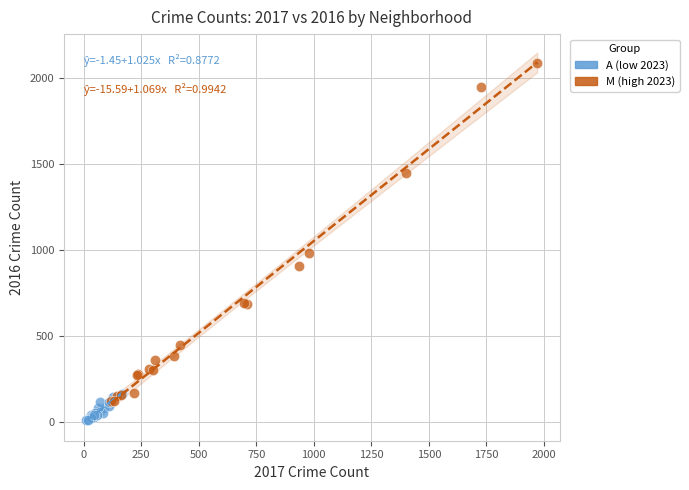

Which series has the widest spread of Y values?

M (high 2023)